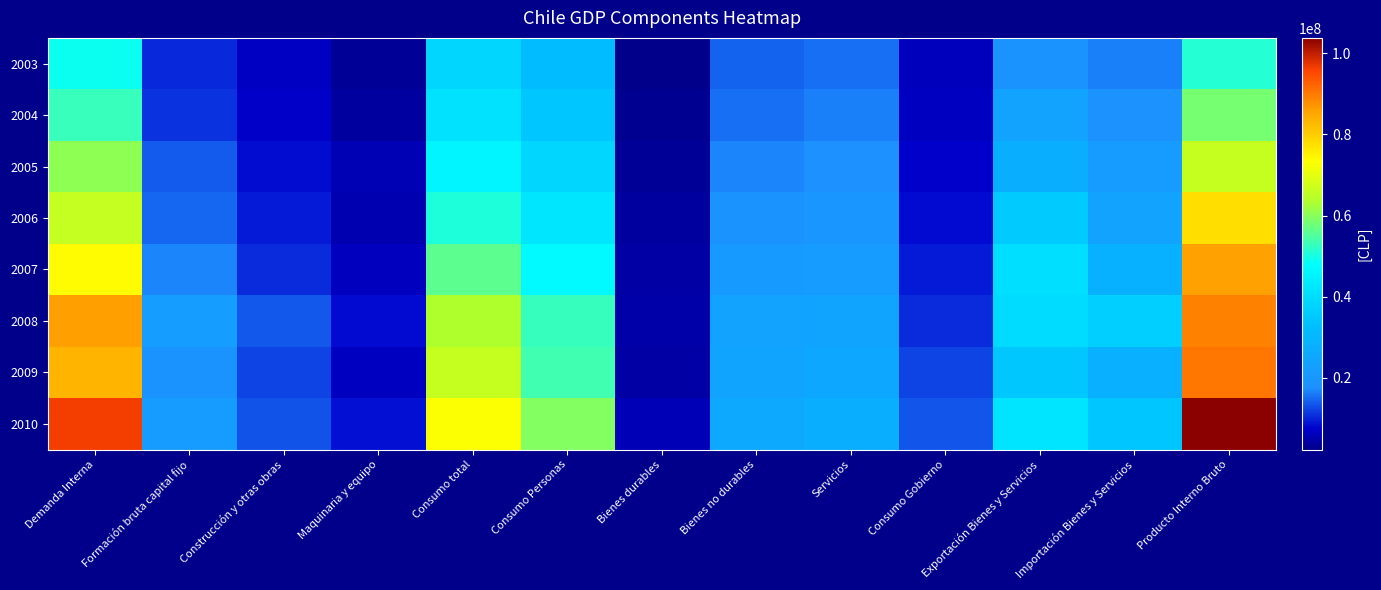

Reading left to right, extract all data points from this chart.

2003: Demanda Interna=49052868	Formación bruta capital fijo=10307001	Construcción y otras obras=6790743	Maquinaria y equipo=3516259	Consumo total=38255419	Consumo Personas=32109201	Bienes durables=2344667	Bienes no durables=14443837	Servicios=15320697	Consumo Gobierno=6146218	Exportación Bienes y Servicios=18684506	Importación Bienes y Servicios=16580959	Producto Interno Bruto=51156415
2004: Demanda Interna=52954490	Formación bruta capital fijo=11245253	Construcción y otras obras=7256579	Maquinaria y equipo=3988674	Consumo total=41270805	Consumo Personas=34615377	Bienes durables=2748741	Bienes no durables=15399785	Servicios=16466851	Consumo Gobierno=6655428	Exportación Bienes y Servicios=23763715	Importación Bienes y Servicios=18414994	Producto Interno Bruto=58303211
2005: Demanda Interna=60556711	Formación bruta capital fijo=14007707	Construcción y otras obras=8381554	Maquinaria y equipo=5626153	Consumo total=45863929	Consumo Personas=38546471	Bienes durables=3356761	Bienes no durables=17007296	Servicios=18182414	Consumo Gobierno=7317458	Exportación Bienes y Servicios=27355083	Importación Bienes y Servicios=21719198	Producto Interno Bruto=66192596
2006: Demanda Interna=66112055	Formación bruta capital fijo=14805188	Construcción y otras obras=9338998	Maquinaria y equipo=5466190	Consumo total=50502355	Consumo Personas=42301899	Bienes durables=3964002	Bienes no durables=18732944	Servicios=19604953	Consumo Gobierno=8200456	Exportación Bienes y Servicios=35619352	Importación Bienes y Servicios=23900830	Producto Interno Bruto=77830577
2007: Demanda Interna=73827962	Formación bruta capital fijo=16983393	Construcción y otras obras=10642155	Maquinaria y equipo=6341238	Consumo total=56241882	Consumo Personas=46870220	Bienes durables=4396915	Bienes no durables=20820145	Servicios=21653160	Consumo Gobierno=9371663	Exportación Bienes y Servicios=40561282	Importación Bienes y Servicios=28539469	Producto Interno Bruto=85849774
2008: Demanda Interna=85976417	Formación bruta capital fijo=21946100	Construcción y otras obras=13671866	Maquinaria y equipo=8274236	Consumo total=63463158	Consumo Personas=52859975	Bienes durables=4742932	Bienes no durables=23858280	Servicios=24258763	Consumo Gobierno=10603184	Exportación Bienes y Servicios=39866348	Importación Bienes y Servicios=36637279	Producto Interno Bruto=89205487
2009: Demanda Interna=83222687	Formación bruta capital fijo=18963826	Construcción y otras obras=12340422	Maquinaria y equipo=6623402	Consumo total=66196416	Consumo Personas=53790824	Bienes durables=4363165	Bienes no durables=24188757	Servicios=25238902	Consumo Gobierno=12405592	Exportación Bienes y Servicios=35154948	Importación Bienes y Servicios=28158108	Producto Interno Bruto=90219527
2010: Demanda Interna=96346099	Formación bruta capital fijo=21741469	Construcción y otras obras=13244781	Maquinaria y equipo=8496689	Consumo total=73065949	Consumo Personas=59499358	Bienes durables=5904217	Bienes no durables=26029077	Servicios=27566065	Consumo Gobierno=13566590	Exportación Bienes y Servicios=42030697	Importación Bienes y Servicios=34570415	Producto Interno Bruto=103806380